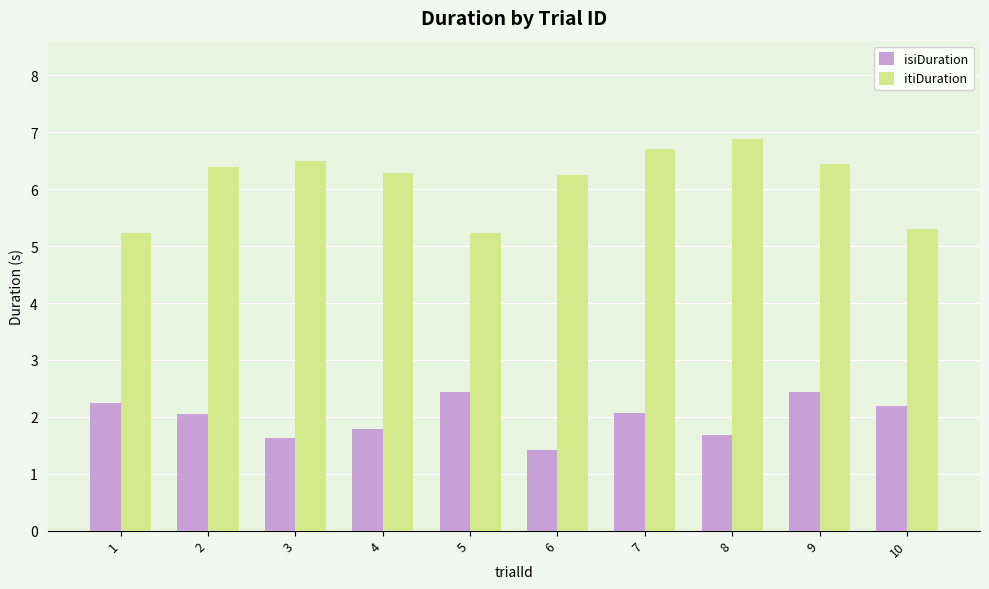

How many data points in isiDuration are above 2?

6